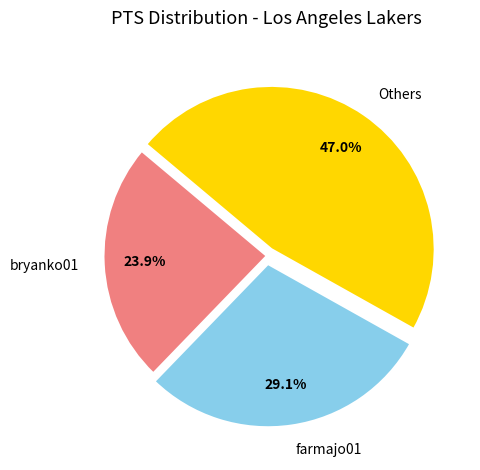

What portion of the pie excludes bryanko01?

76.1%